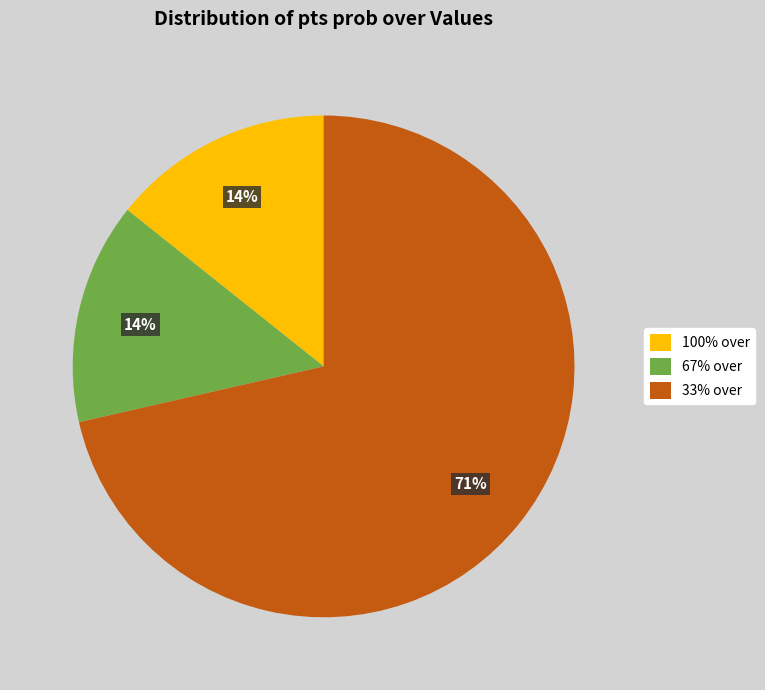

Between 33% over and 100% over, which is larger?

33% over